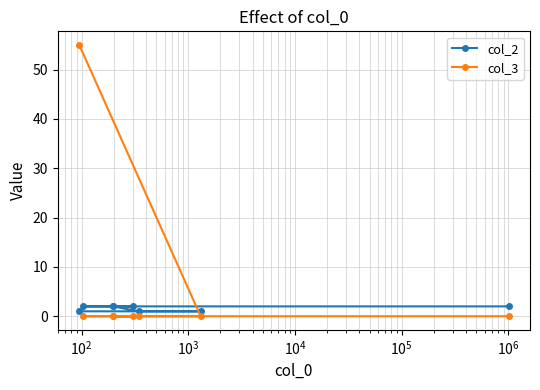

What is the difference between the maximum and minimum values in the col_3 series?

55